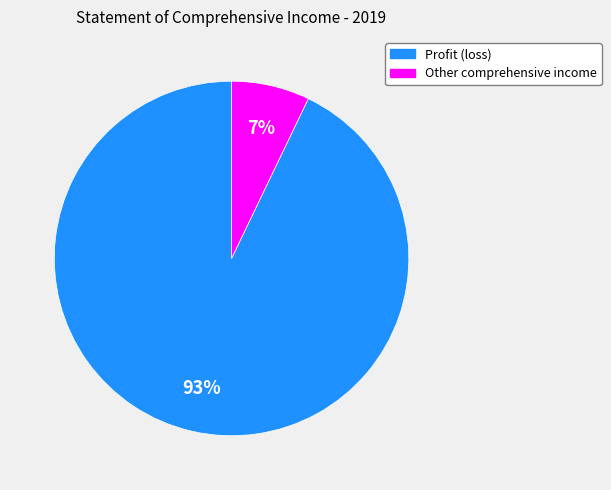

What is the largest slice in the pie chart?

Profit (loss)